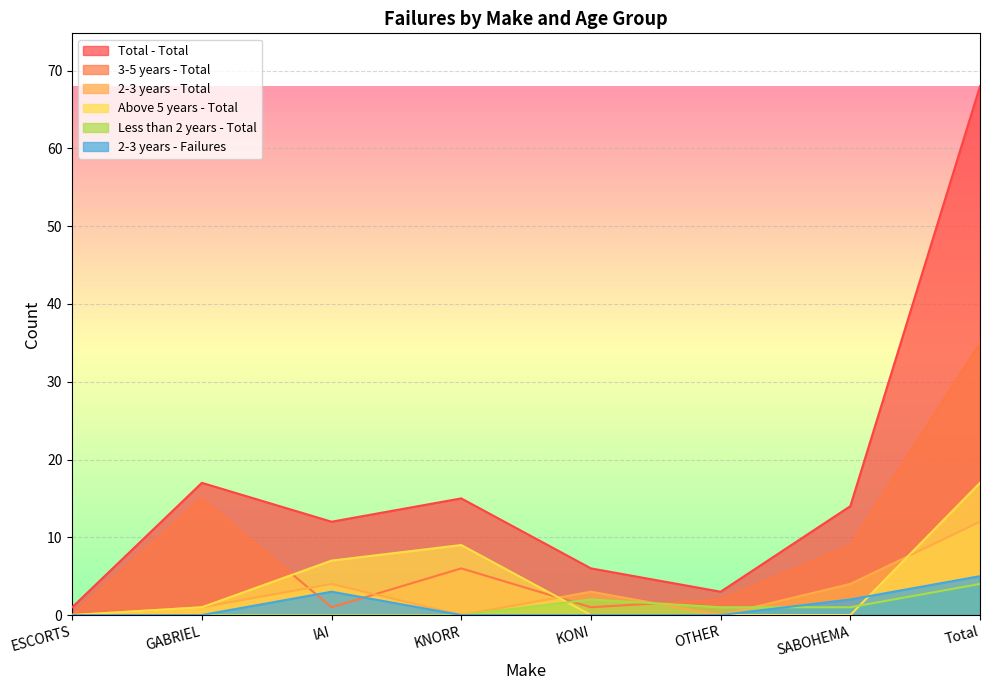

What is the sum of all Less than 2 years - Total values?

8